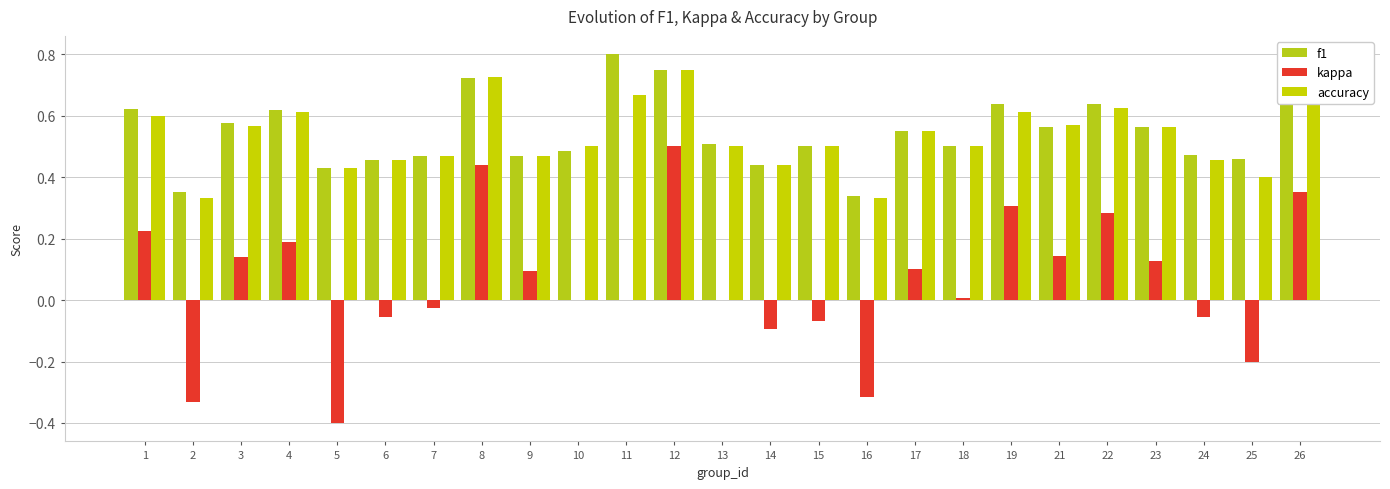

Which label corresponds to the largest value in the chart?

11